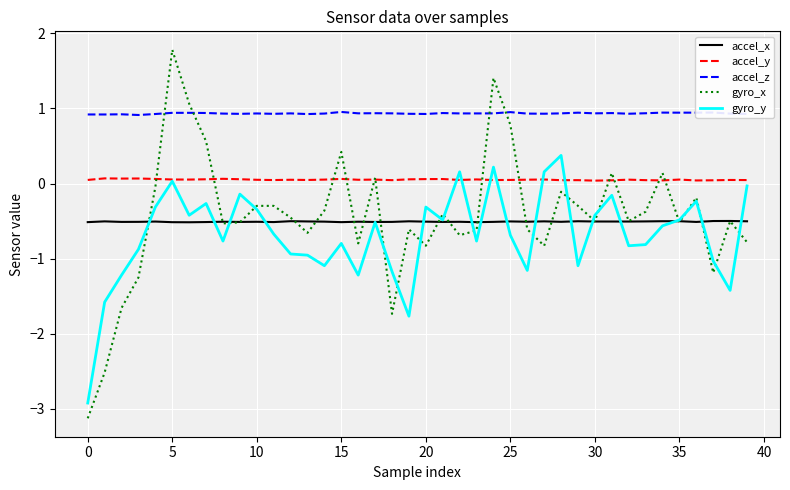

What is the maximum value for gyro_y?

0.4